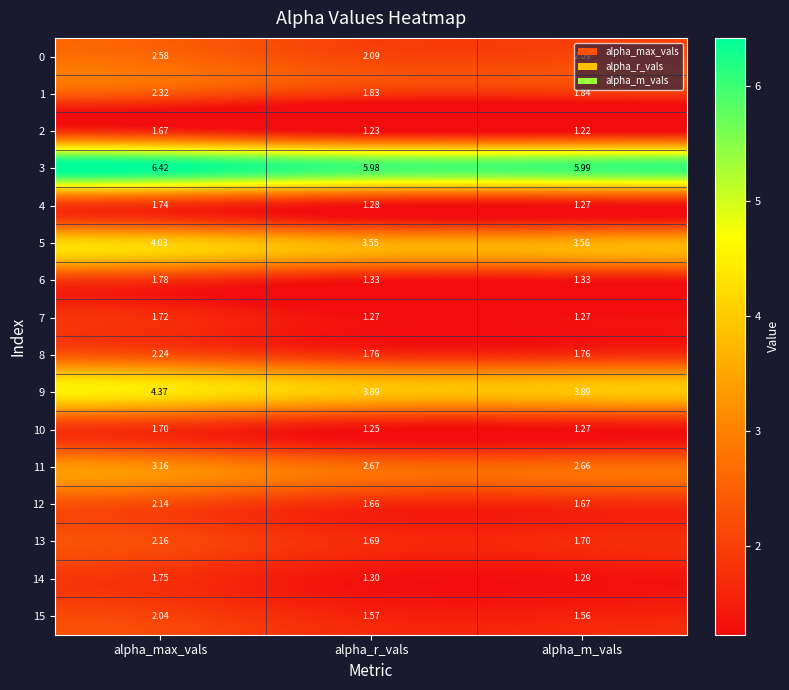

Which category has the lowest value across all series?

alpha_m_vals